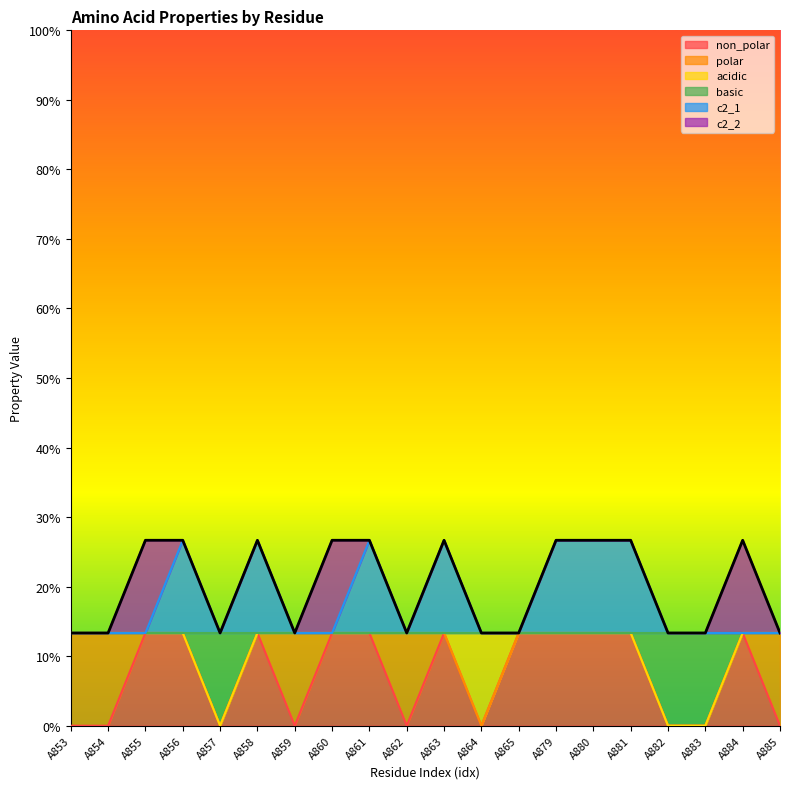

Between A853 and A859, which is larger?

A853